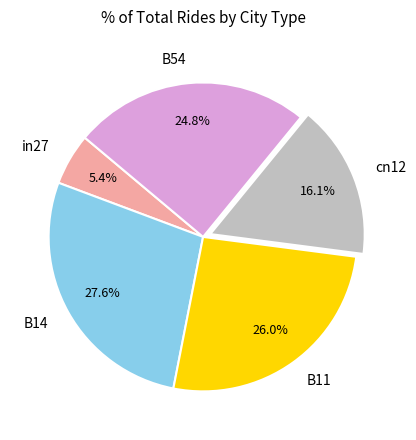

True or false: B14 accounts for 28% of the total.

True